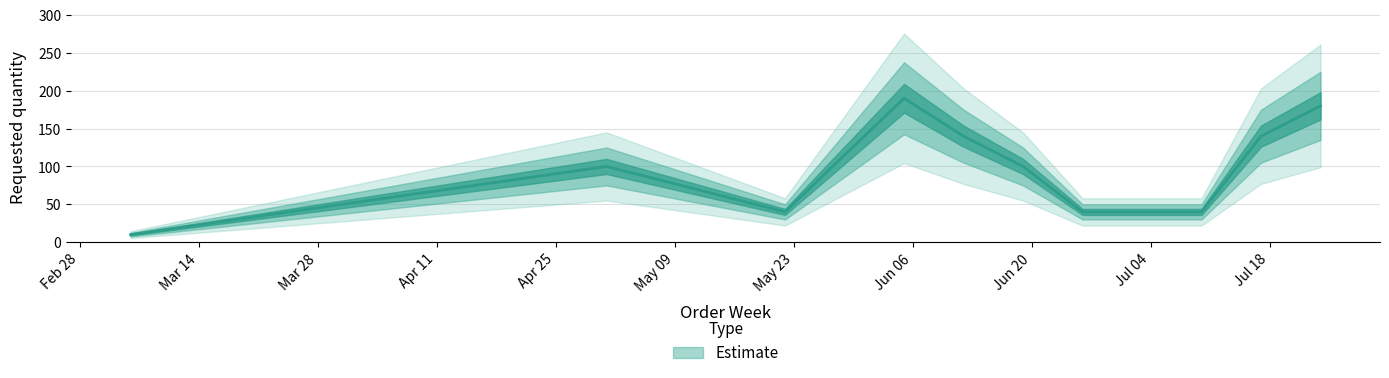

Is it true that the value at 2023-03-06 is 14?

False